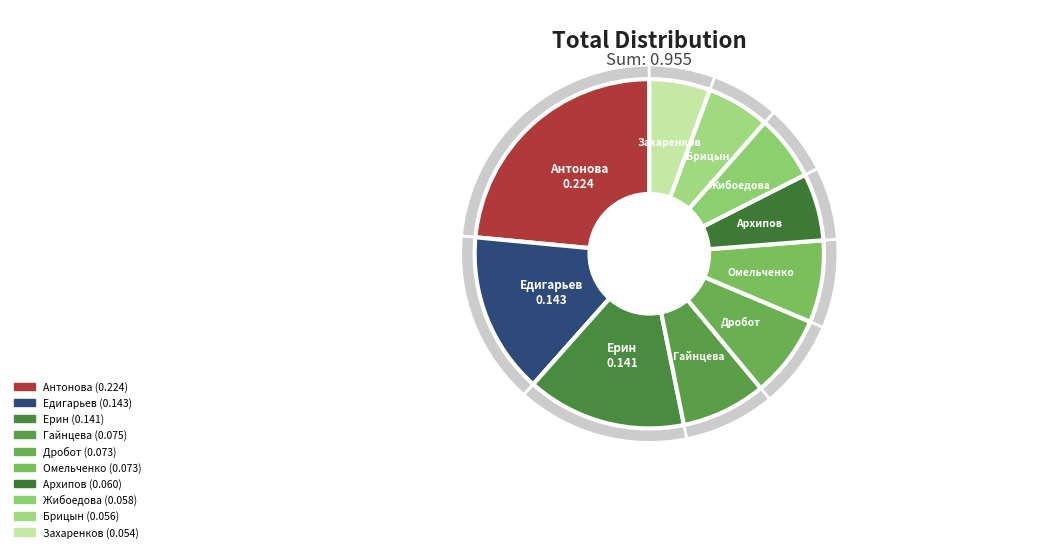

To the nearest percent, what portion does Захаренков Антон represent?

6%